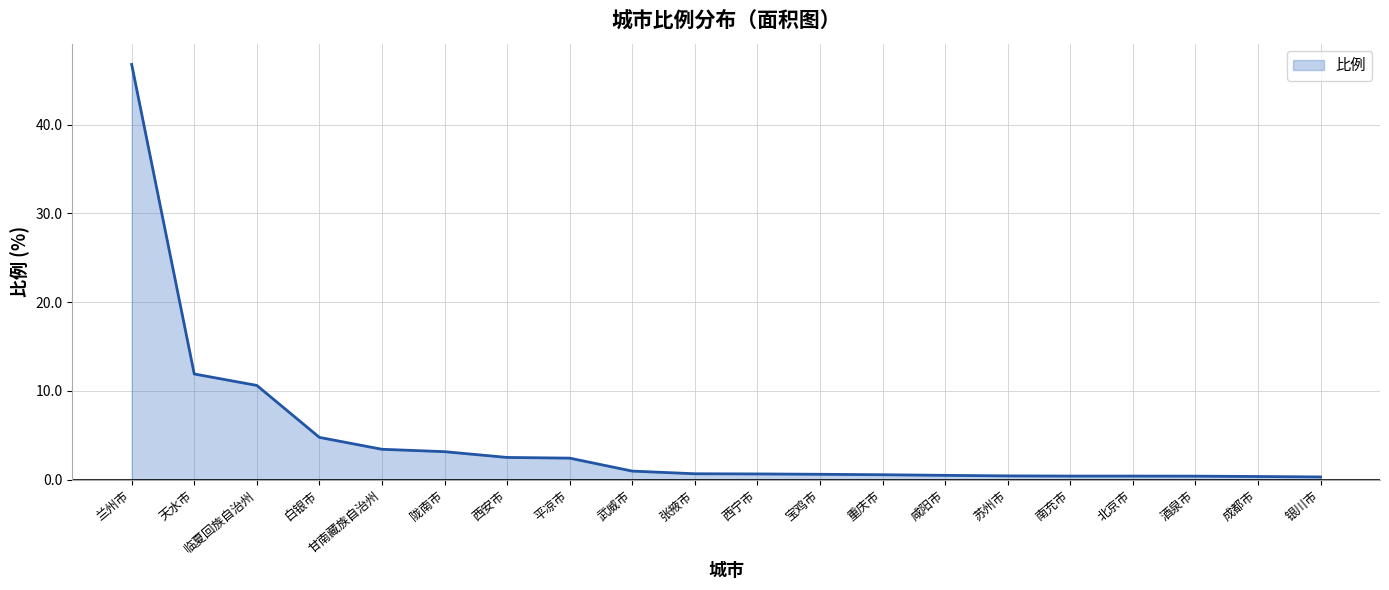

What is the difference between the maximum and minimum values?

46.5